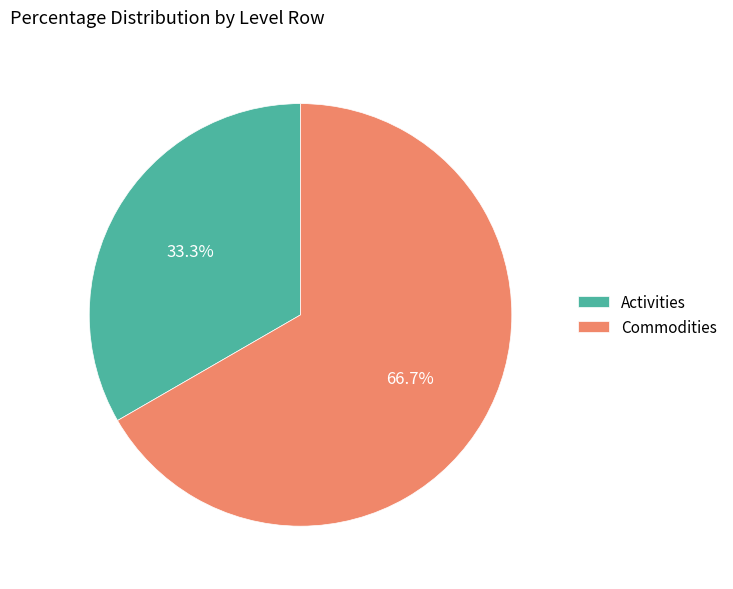

What percentage is NOT represented by Commodities?

33.3%